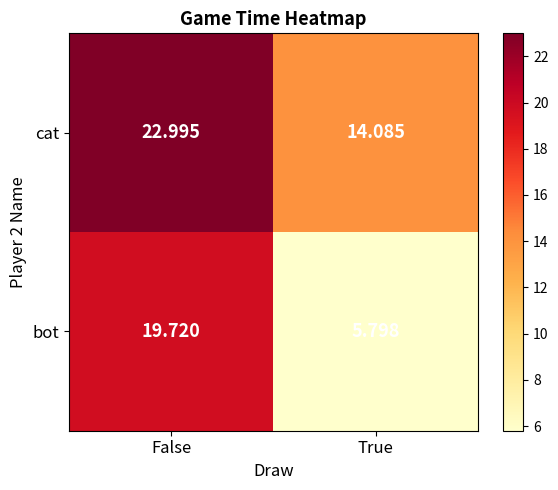

Which series has the largest total across all categories?

cat